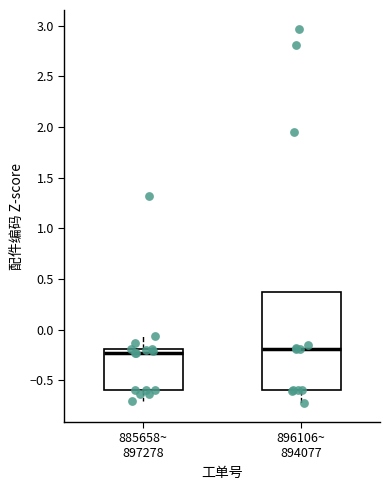

Where is the lower edge of the box for 885658~ 897278 on the y-axis? The values are not printed on the chart, so give them approximately, as read against the axis.

-0.60